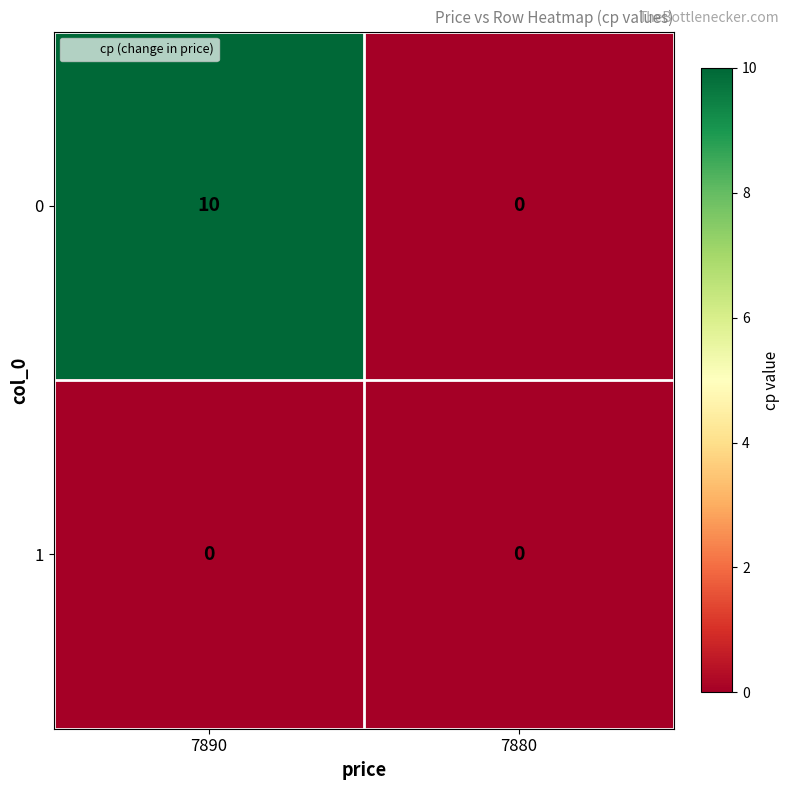

What is the sum of all 0 values?

10